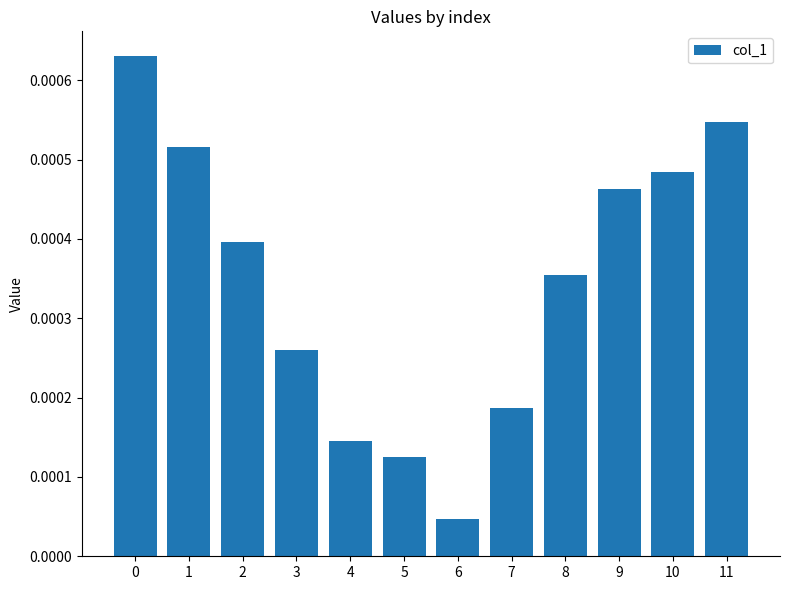

Where is the data nearest to the value 0?

6